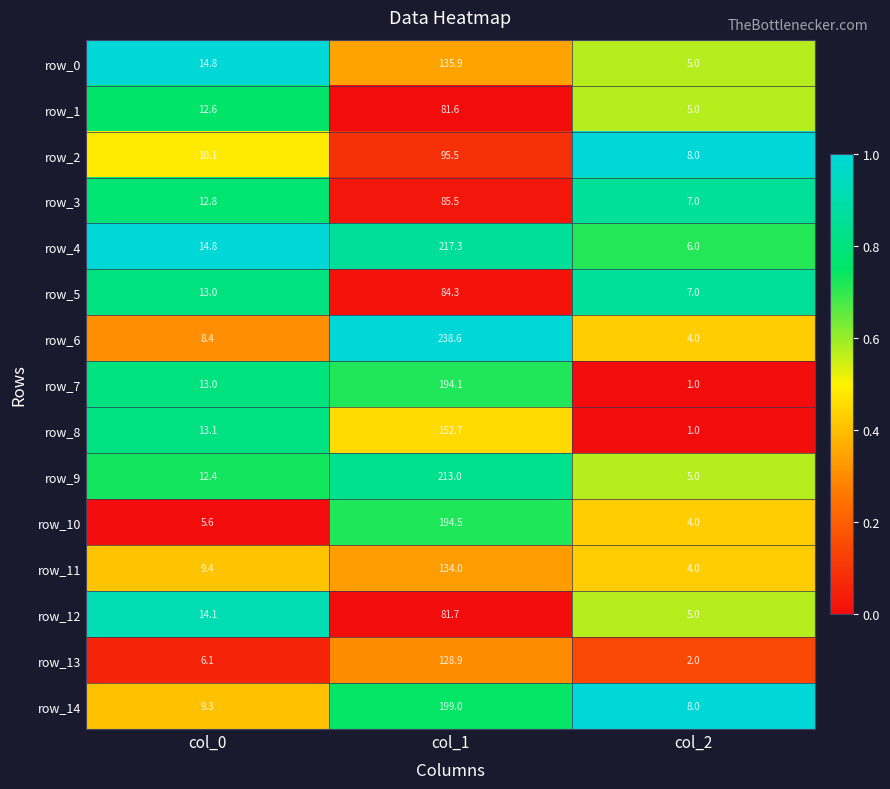

At which label does row_10 reach its peak?

col_1